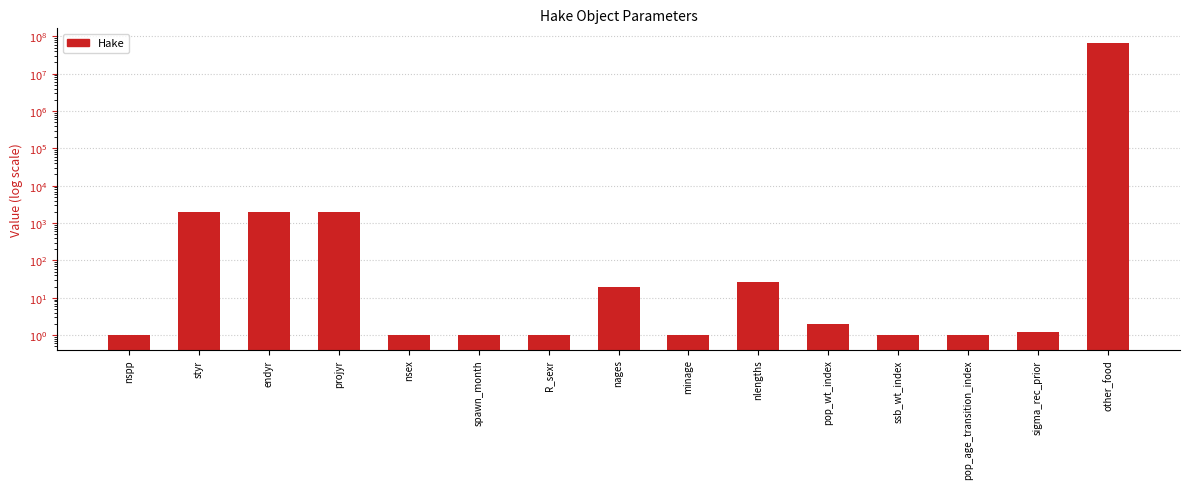

Reading right to left, transcribe all the data shown in this chart.

66300000.0	1.2	1.0	1.0	2.0	26.0	1.0	20.0	1.0	1.0	1.0	2022.0	2019.0	1966.0	1.0